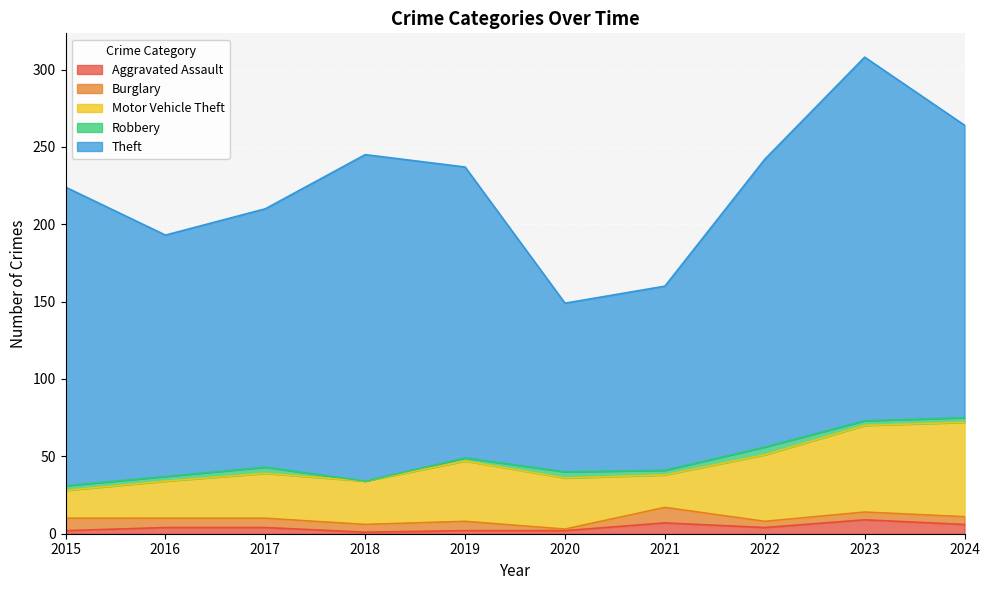

Is the value of Theft at 2017 greater than the value of Robbery at 2015?

Yes